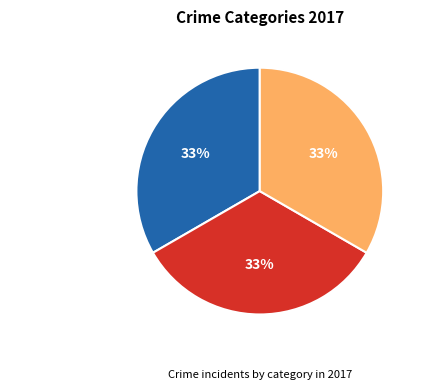

Combined, do Robbery and Aggravated Battery account for over 50%?

Yes